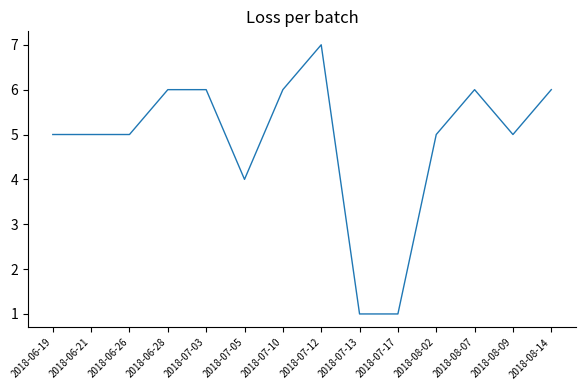

What is the approximate value at 2018-07-03?

6